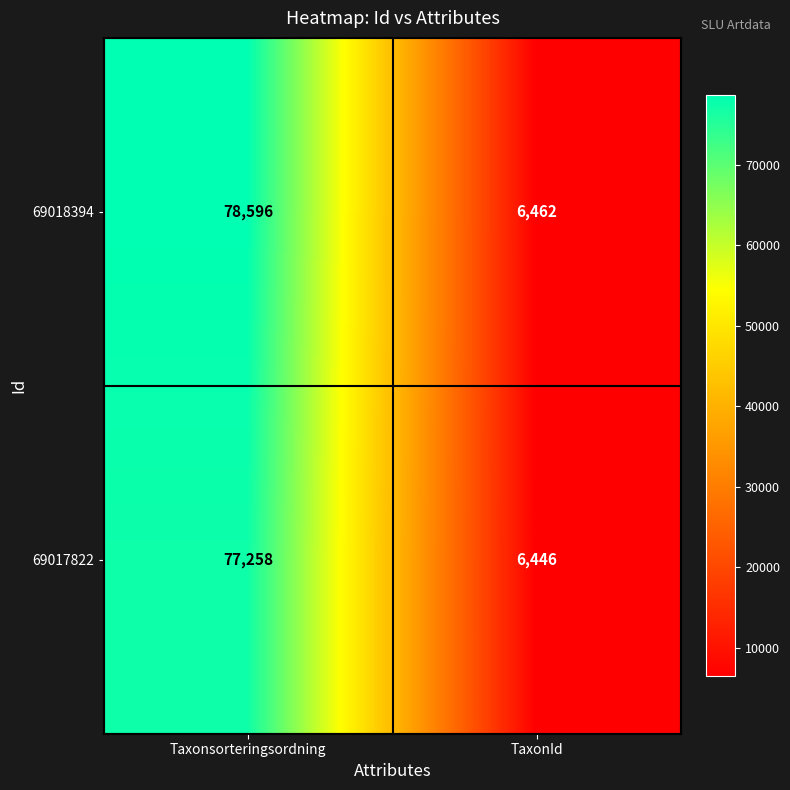

What is the minimum value shown in the chart?

6446